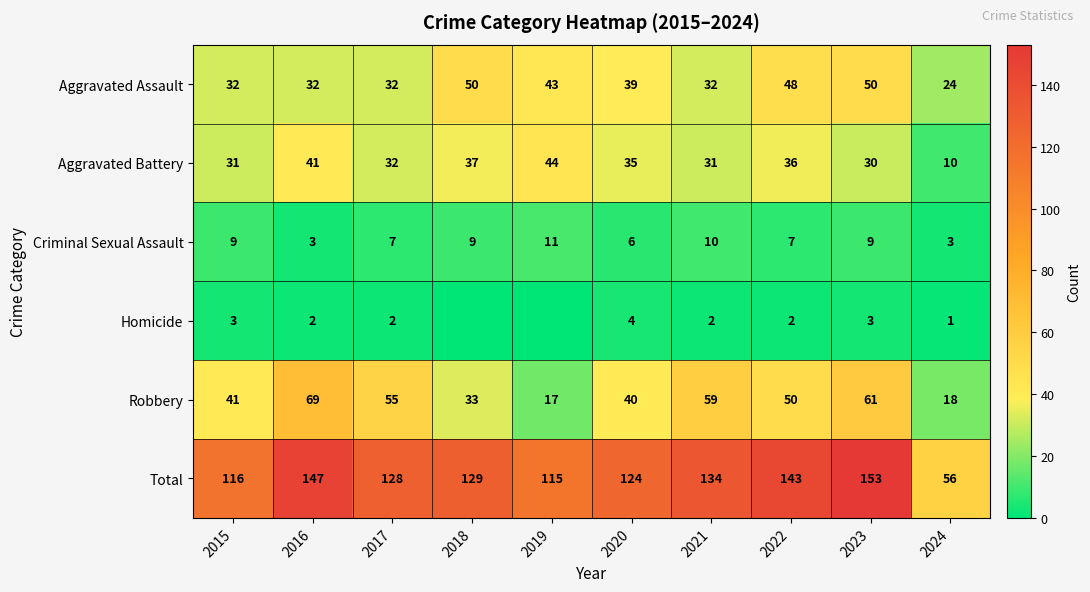

At 2020, list the series in order from smallest to largest.

Homicide, Criminal Sexual Assault, Aggravated Battery, Aggravated Assault, Robbery, Total